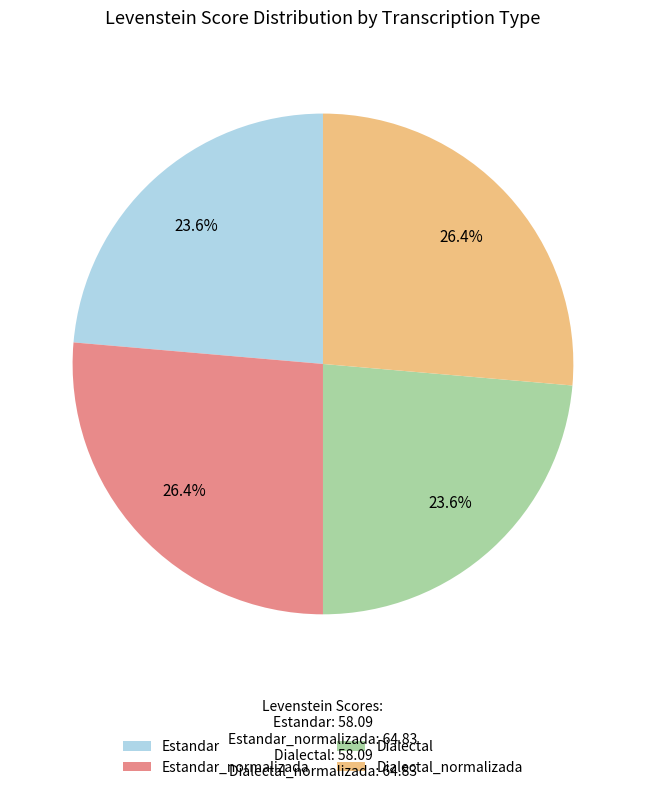

Approximately how many times larger is the value at Estandar_normalizada compared to Dialectal?

1.1